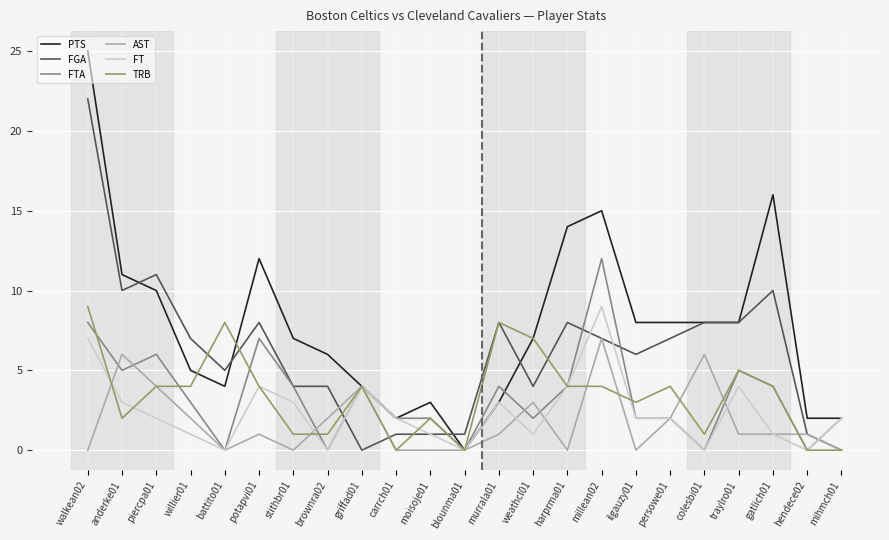

What is the approximate value of TRB at colesbi01?

1